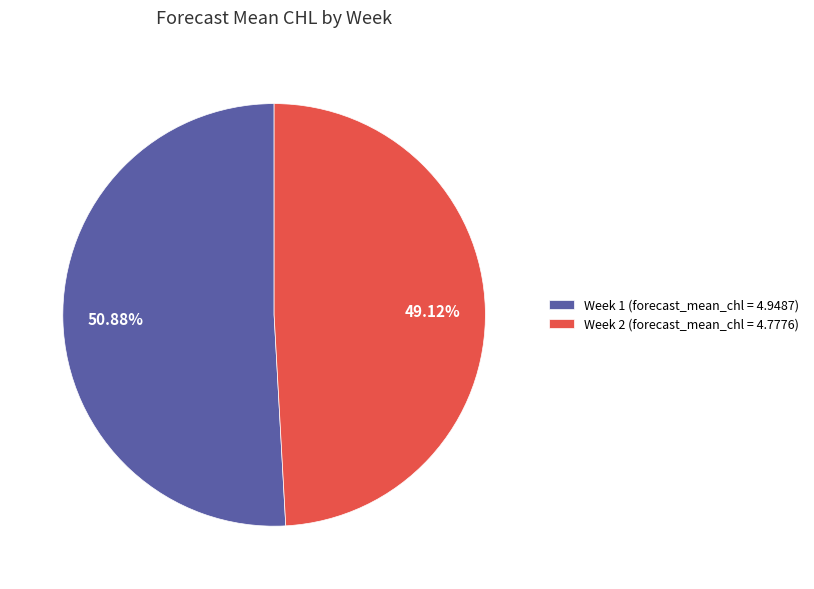

To the nearest percent, what is the combined percentage of Week 1 and Week 2?

100%